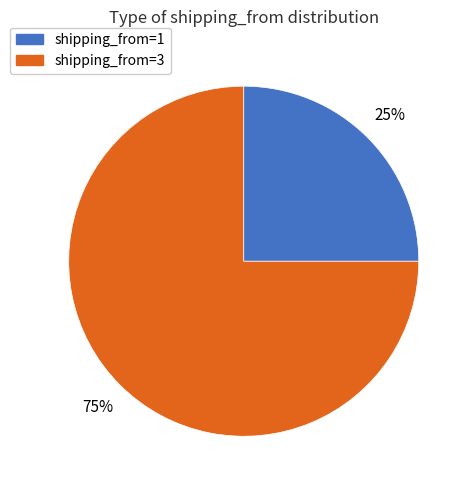

Rank the categories by value from highest to lowest.

shipping_from=3, shipping_from=1